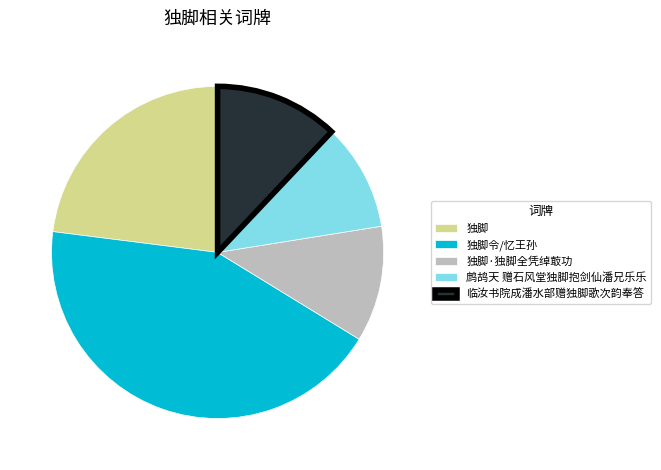

Is there any slice that represents more than half of the pie?

No